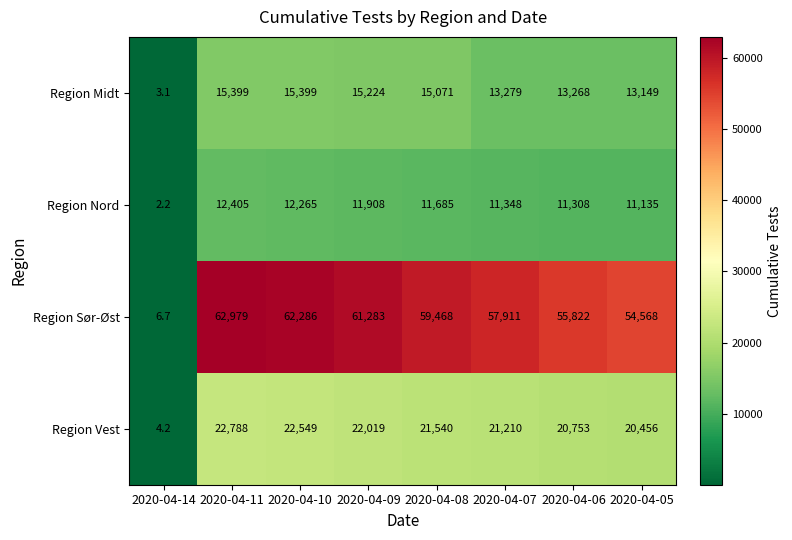

At how many categories does at least one series exceed 49102?

7